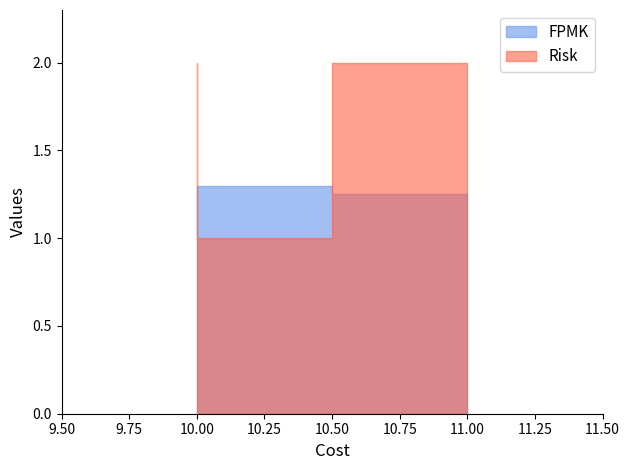

Which series changed the most between 10 and 11?

FPMK